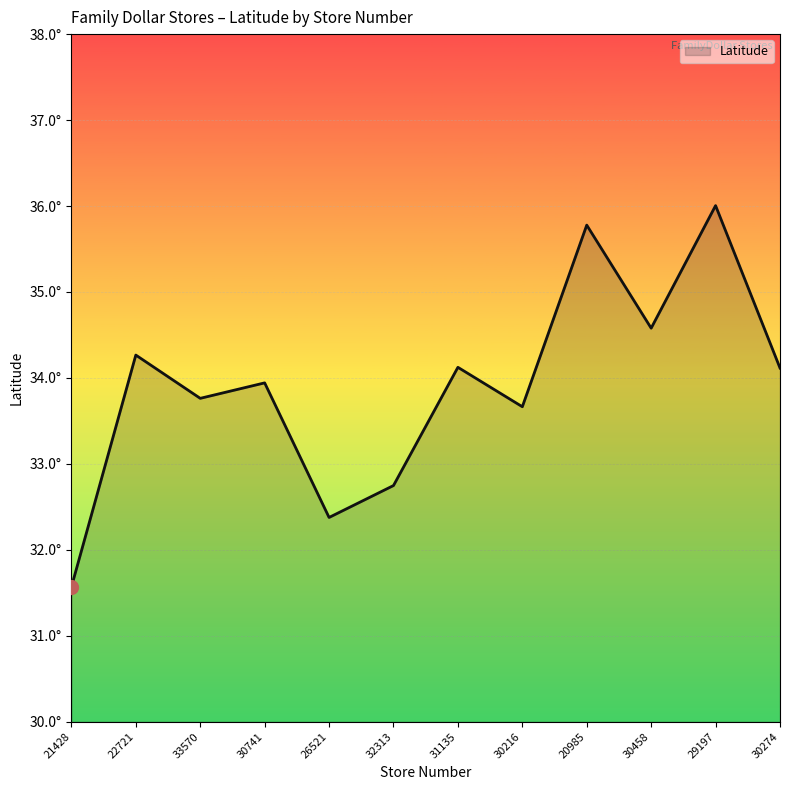

True or false: the data shows 33.8 at 33570.

True